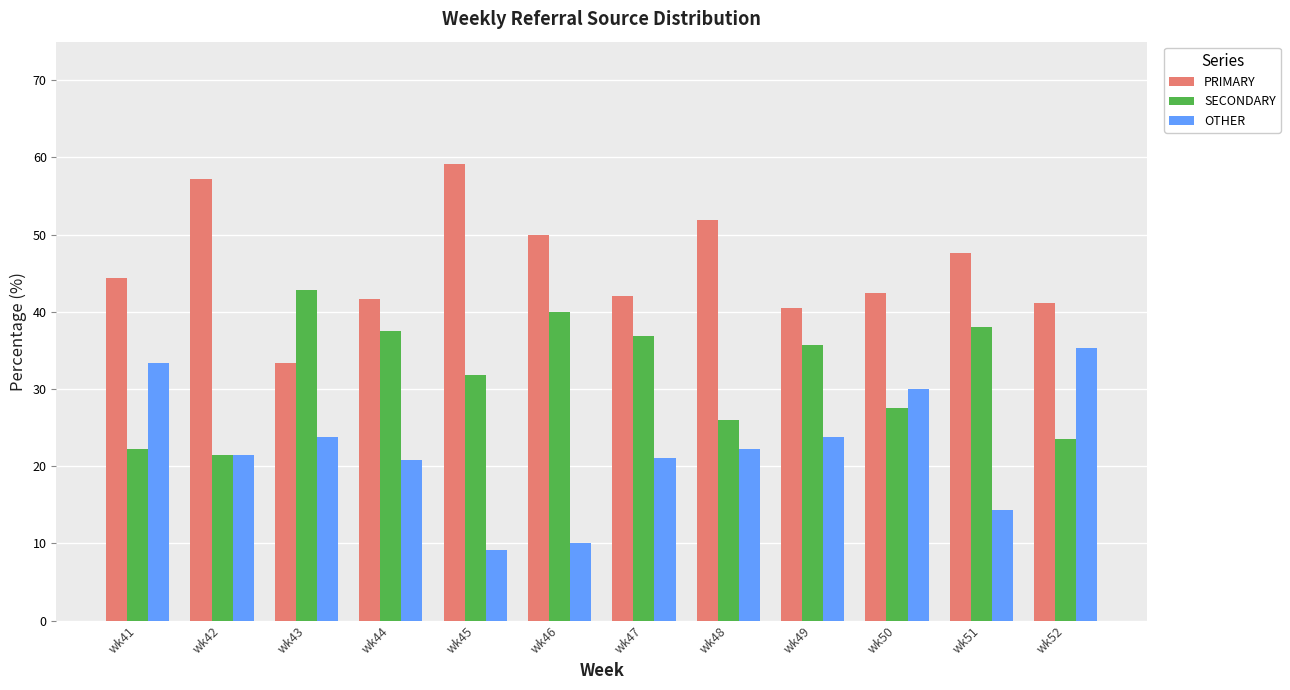

What is the sum of the PRIMARY values at wk52 and wk50?

83.7